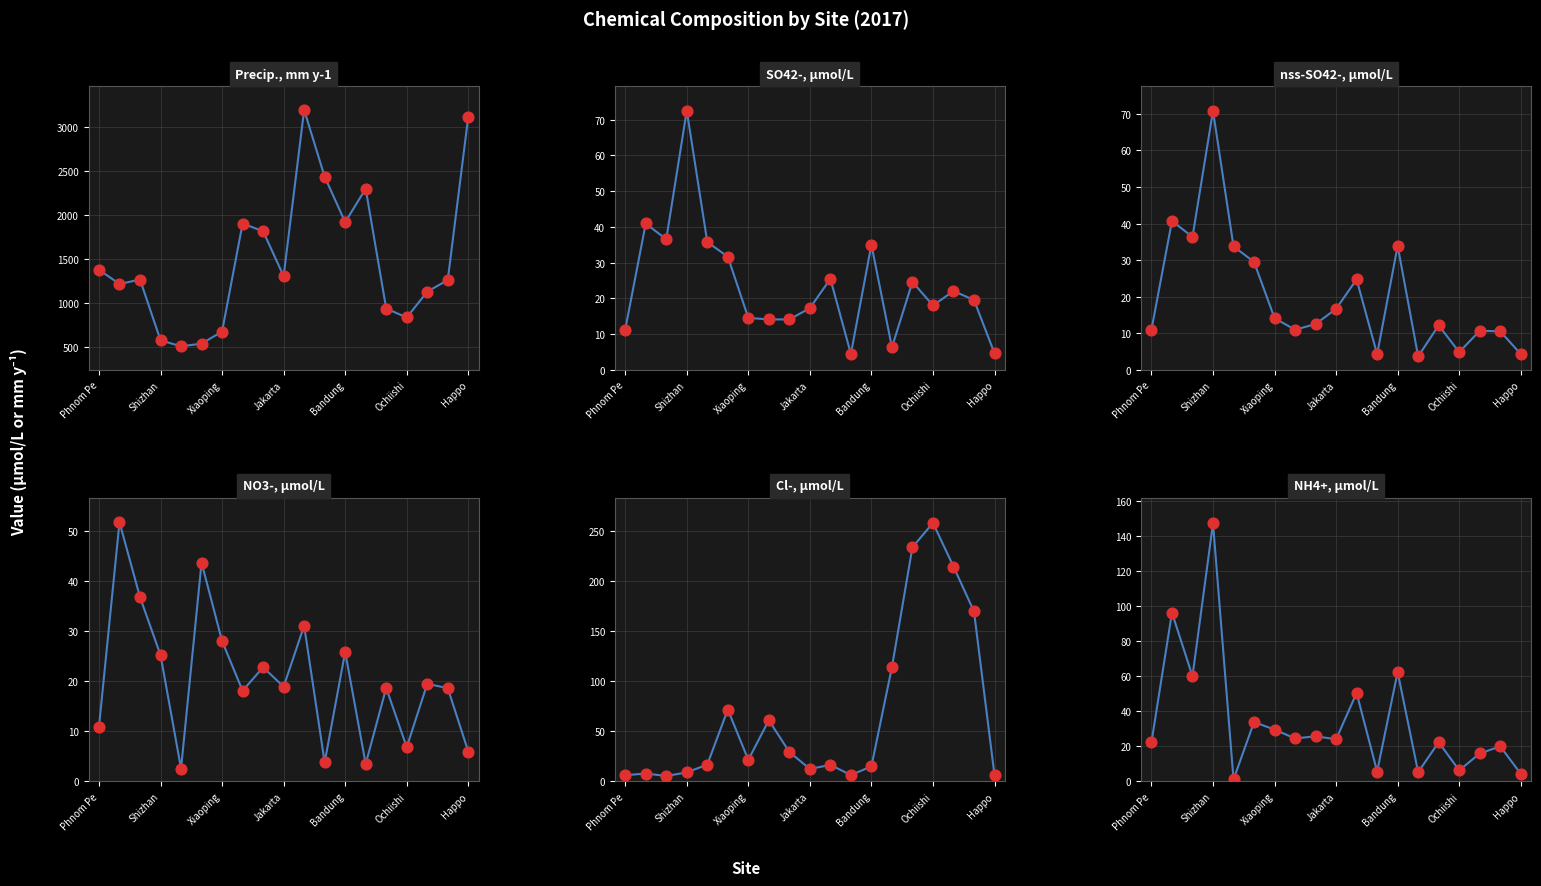

At which category is the sum across all series the highest?

10